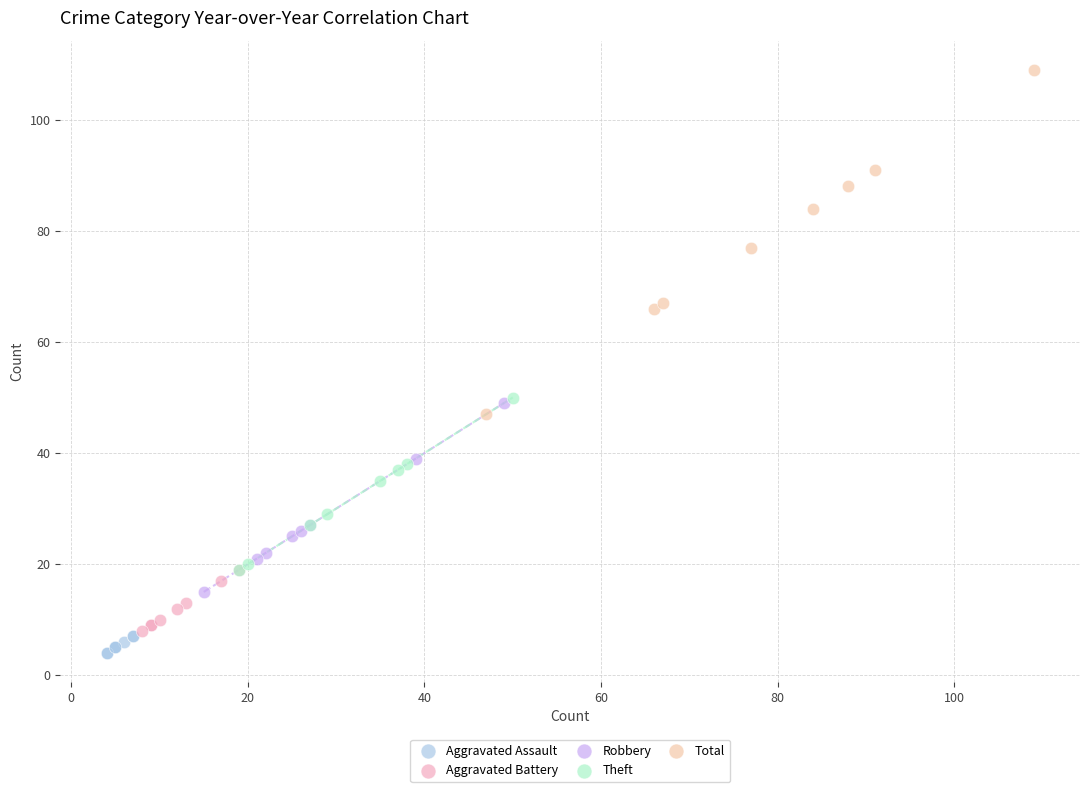

Which series contains the highest Y value?

Total